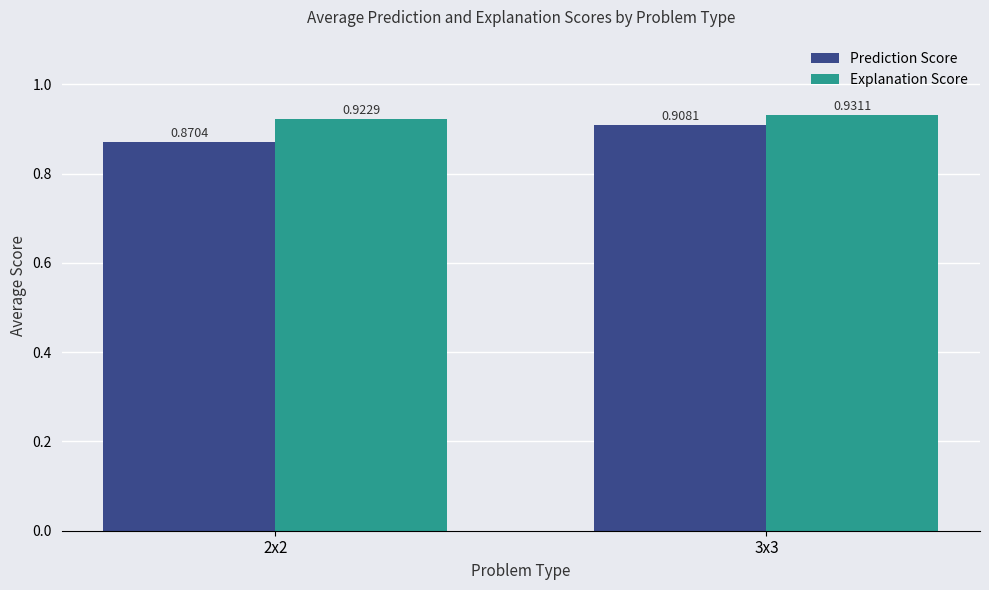

Rank the series at 3x3 from highest to lowest value.

Explanation Score, Prediction Score